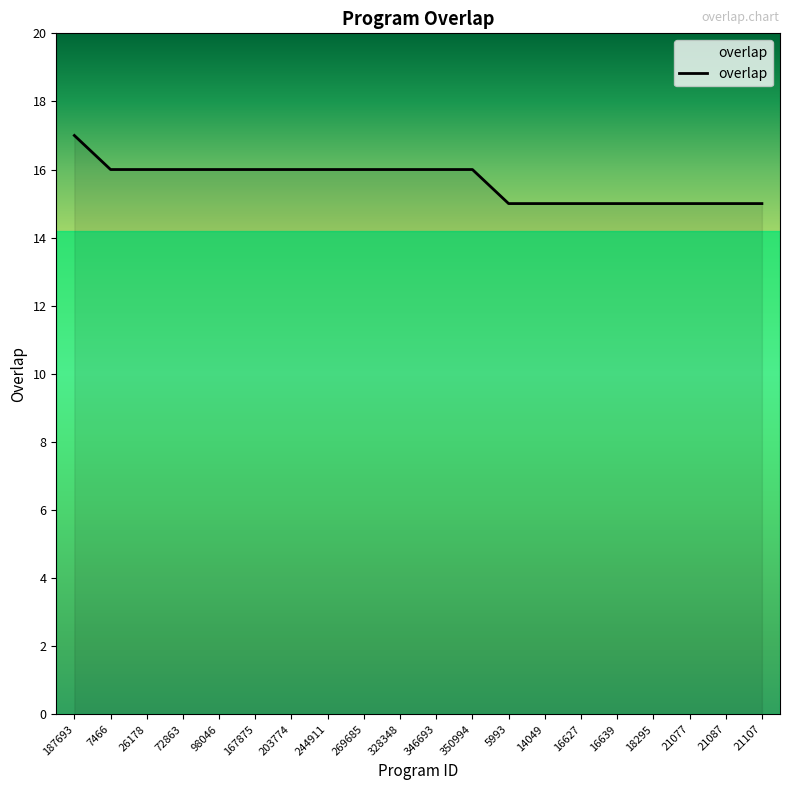

What is the smallest value displayed?

15